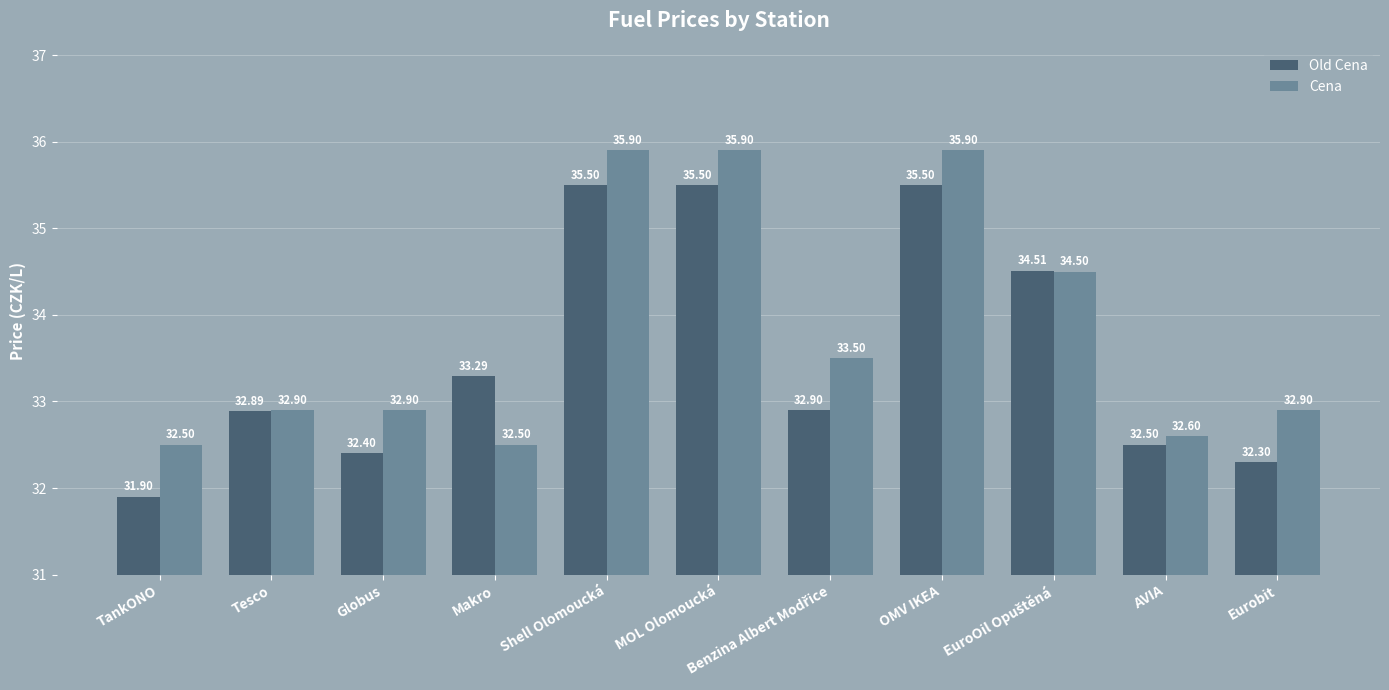

The value of Cena at Tesco is 18.9. True or false?

False